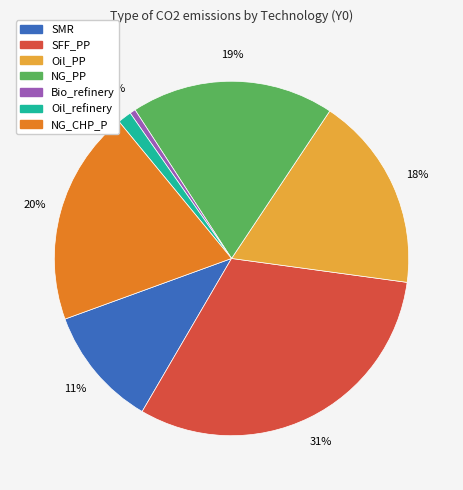

Between SFF_PP and NG_PP, which is larger?

SFF_PP